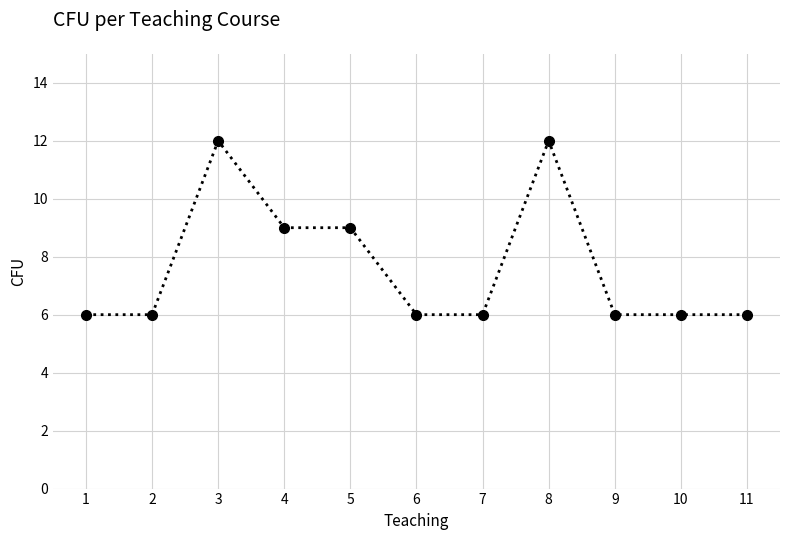

The value at 4 is 16. True or false?

False